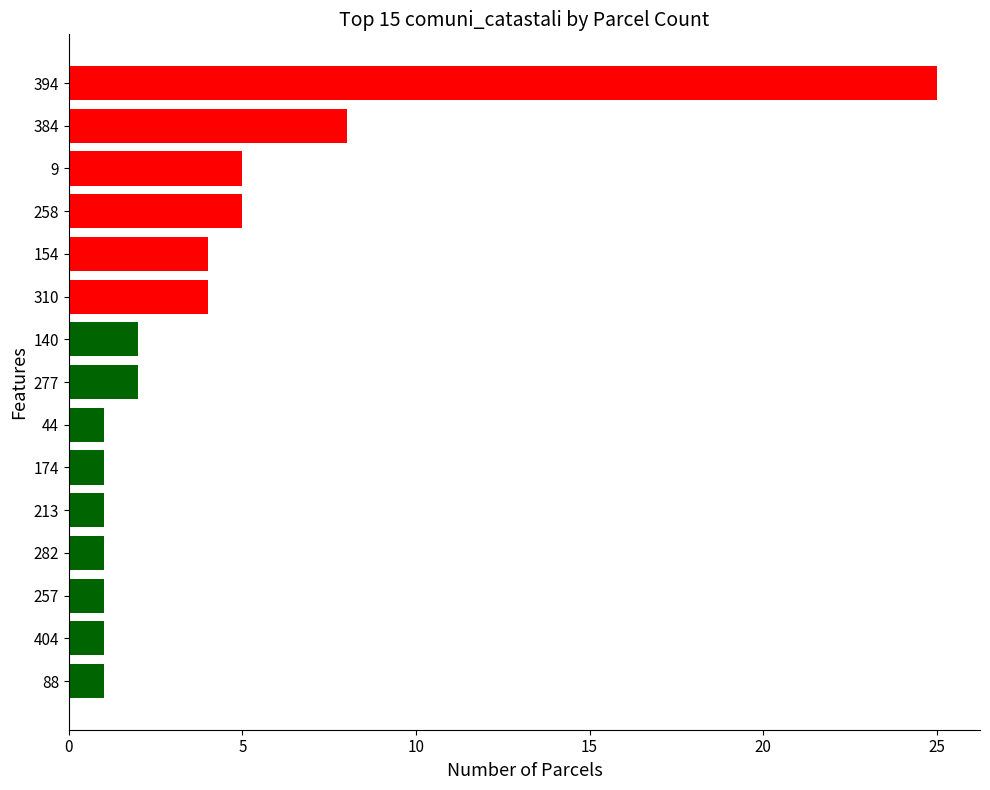

At which label is the value closest to 13?

384